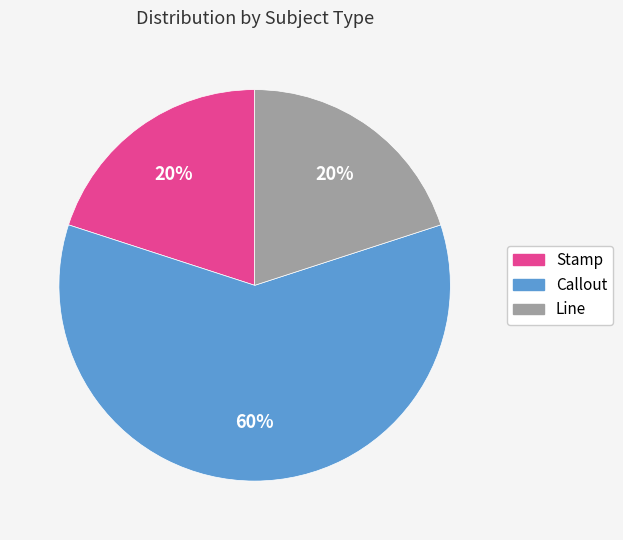

Combined, do Stamp and Callout account for over 50%?

Yes